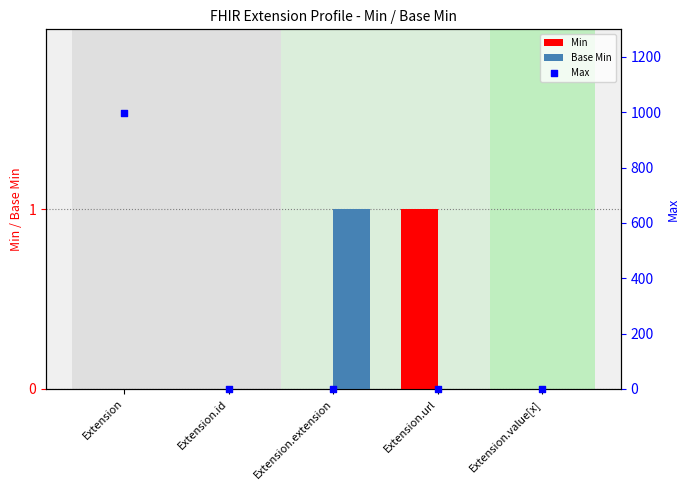

At how many categories does at least one series exceed 881?

1